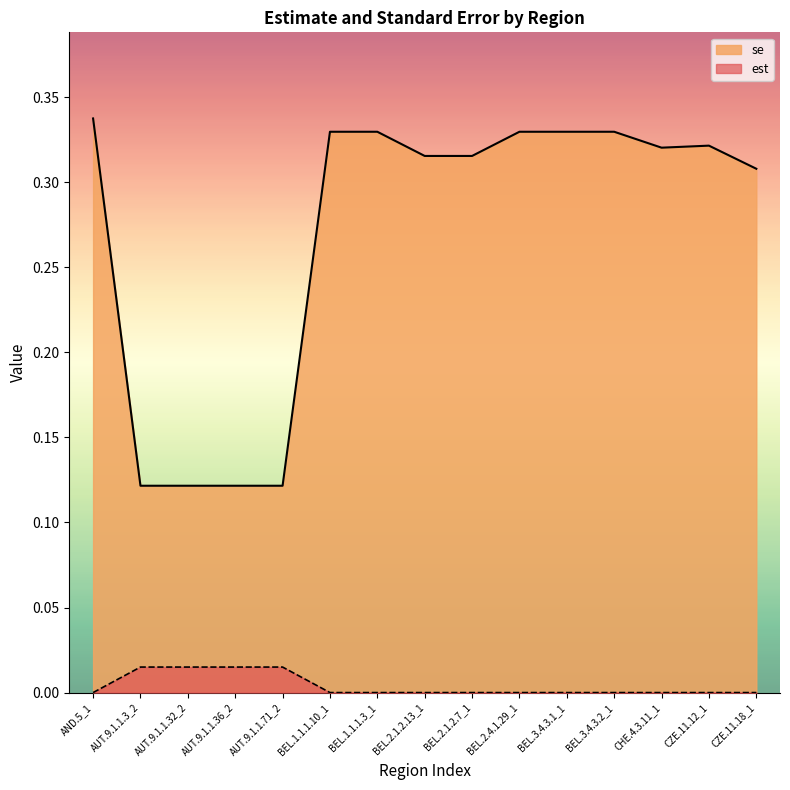

What is the difference between the se values at BEL.2.4.1.29_1 and AUT.9.1.1.36_2?

0.2